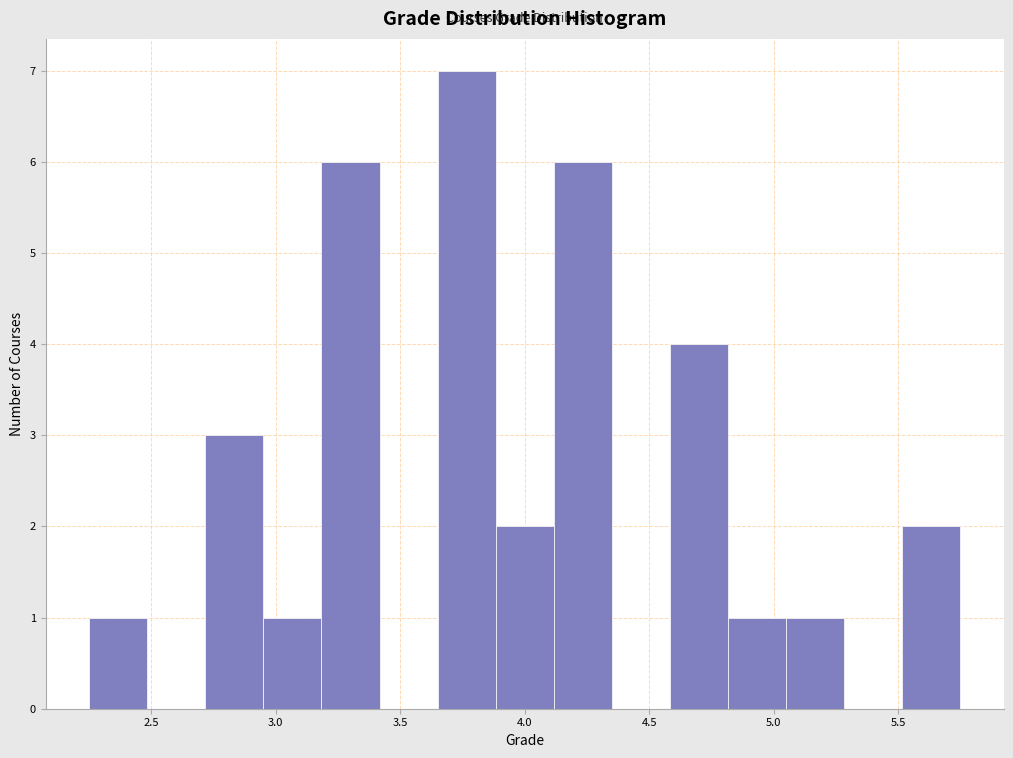

Reading left to right, transcribe this chart: for each bar, give the range it covers on the x-axis and its height. Neither the bar edges nor the heights are printed on the chart, so give them approximately, as read against the axes.

2.25 to 2.50: 1
2.50 to 2.70: 0
2.70 to 2.95: 3
2.95 to 3.20: 1
3.20 to 3.40: 6
3.40 to 3.65: 0
3.65 to 3.90: 7
3.90 to 4.10: 2
4.10 to 4.35: 6
4.35 to 4.60: 0
4.60 to 4.80: 4
4.80 to 5.05: 1
5.05 to 5.30: 1
5.30 to 5.50: 0
5.50 to 5.75: 2